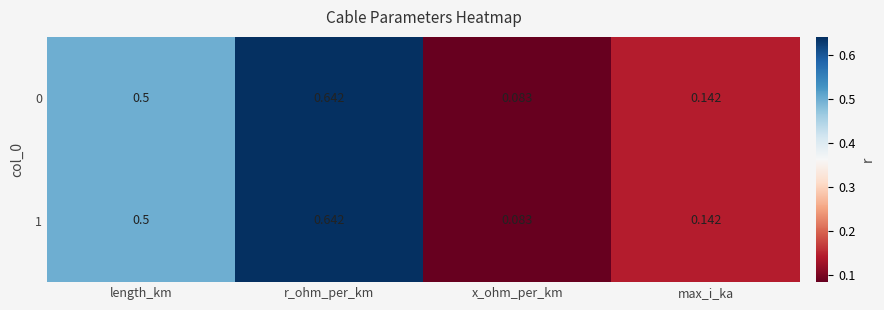

List the labels in order of 1 value, largest first.

r_ohm_per_km, length_km, max_i_ka, x_ohm_per_km